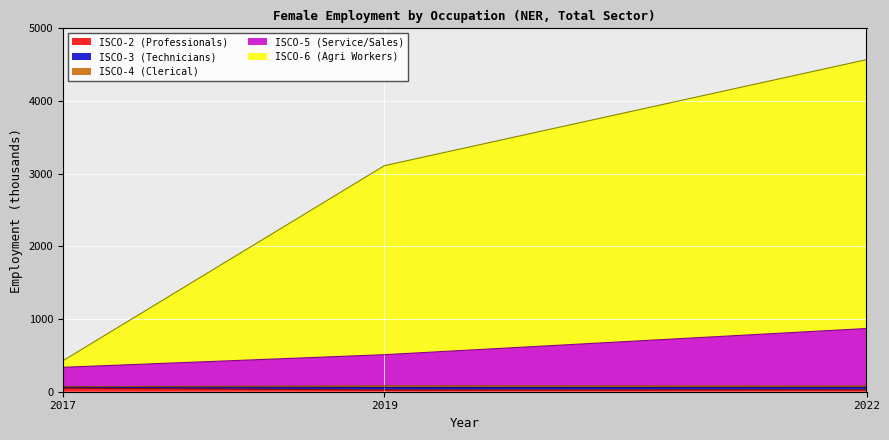

How many lines are shown in the chart?

5